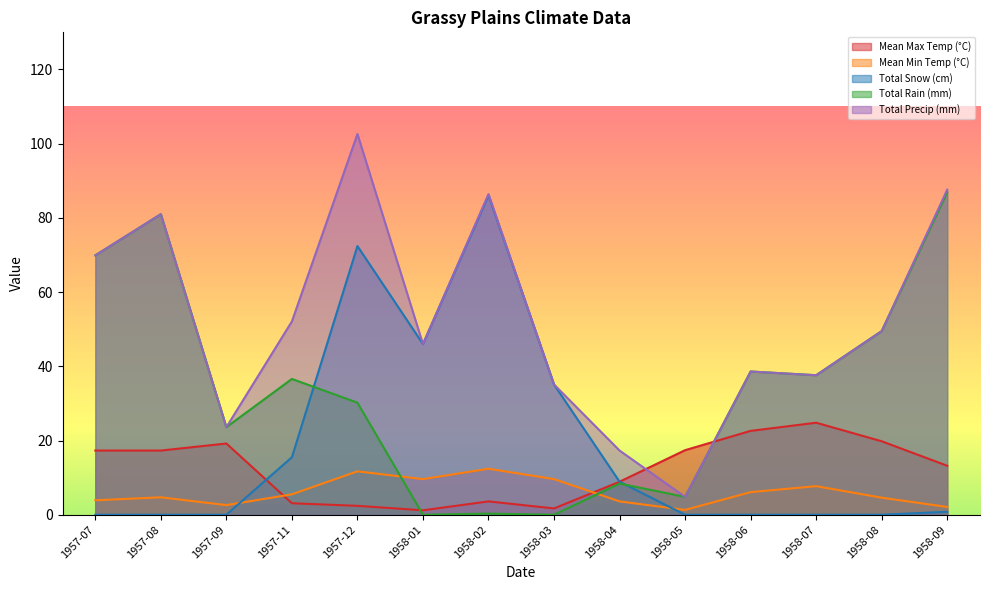

At which category does Total Snow (cm) reach its first local peak?

1957-12